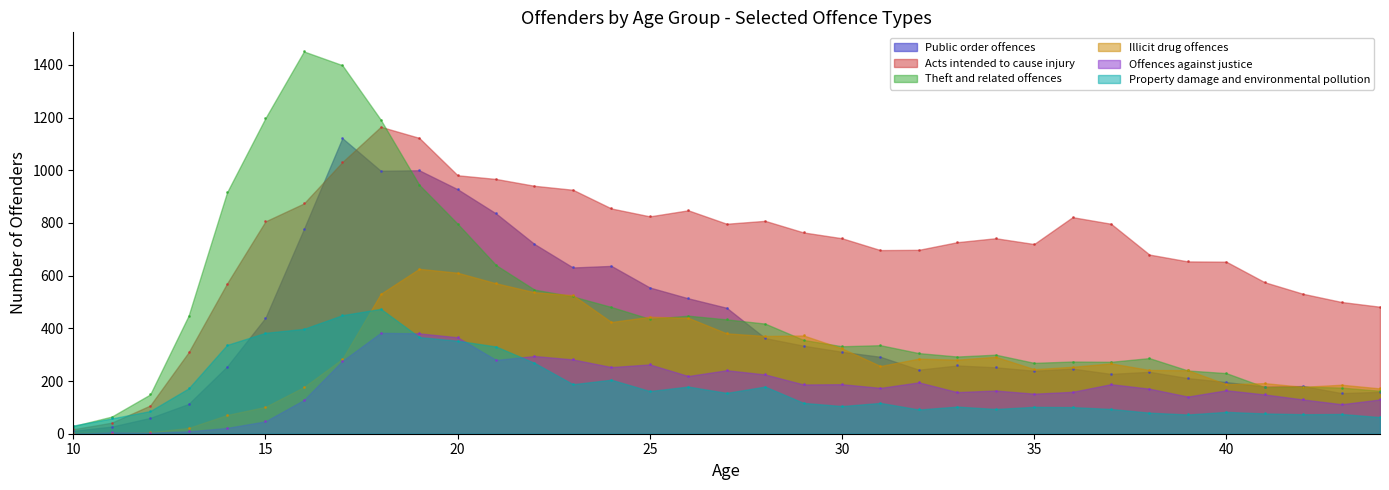

The Offences against justice series shows 57 at 34. True or false?

False